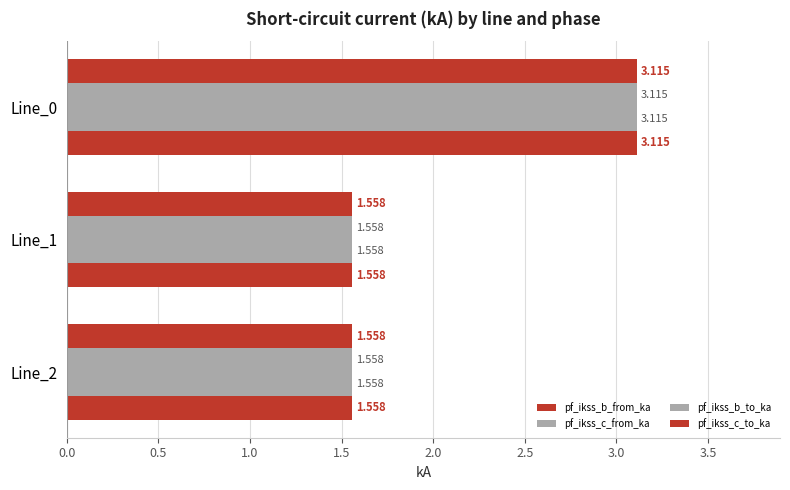

What is the sum of all pf_ikss_c_from_ka values?

6.2